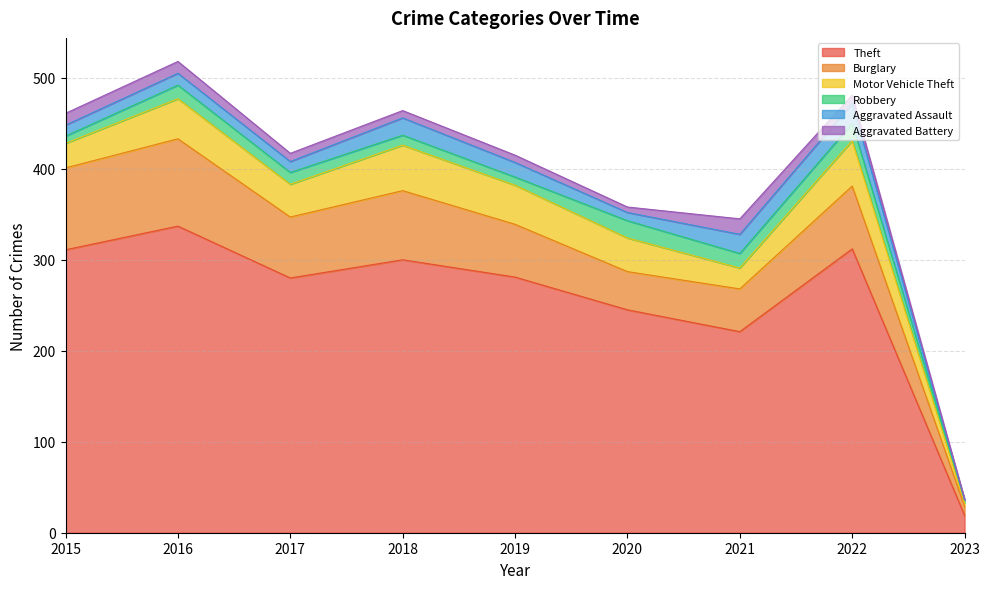

In Robbery, how many points are lower than both neighbors (excluding endpoints)?

2